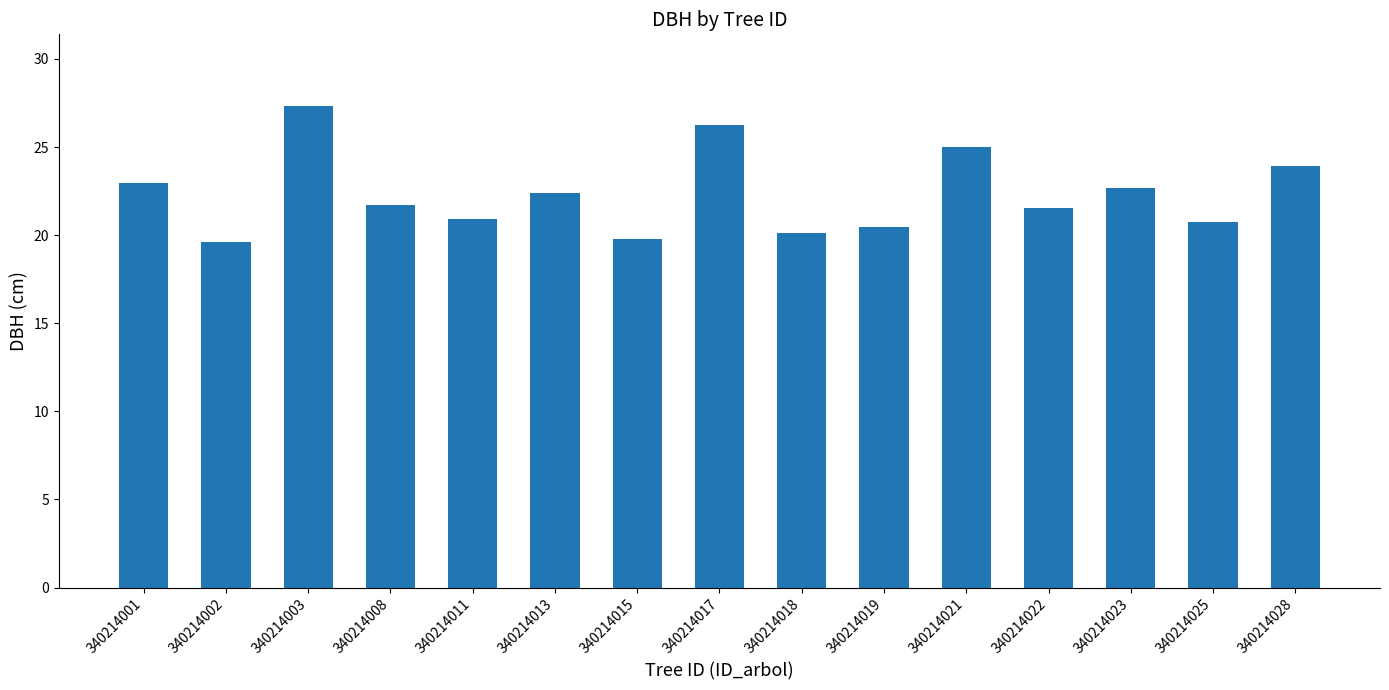

What is the sum of the values at 340214019 and 340214013?

42.8